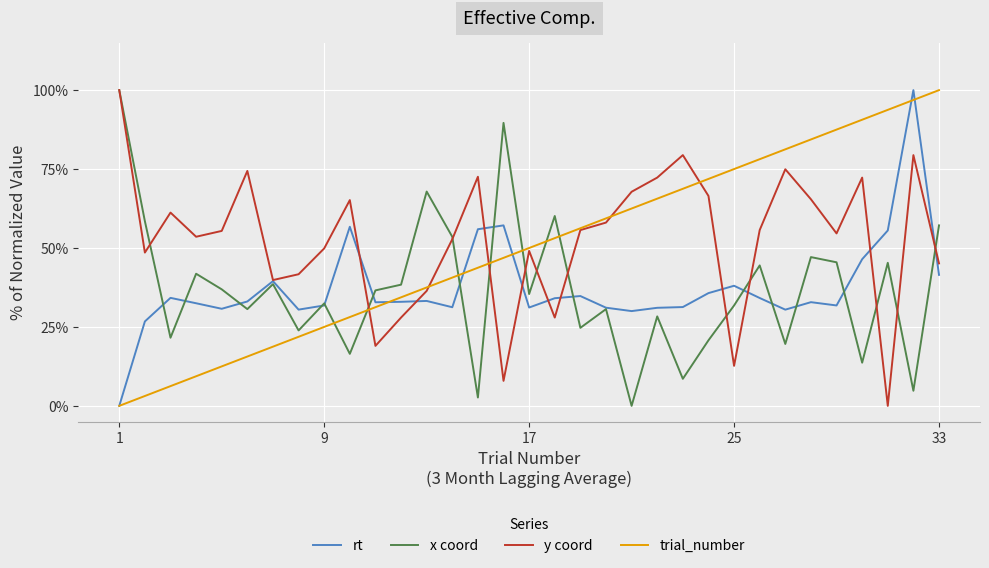

What are all the series names shown in the legend?

rt, x coord, y coord, trial_number